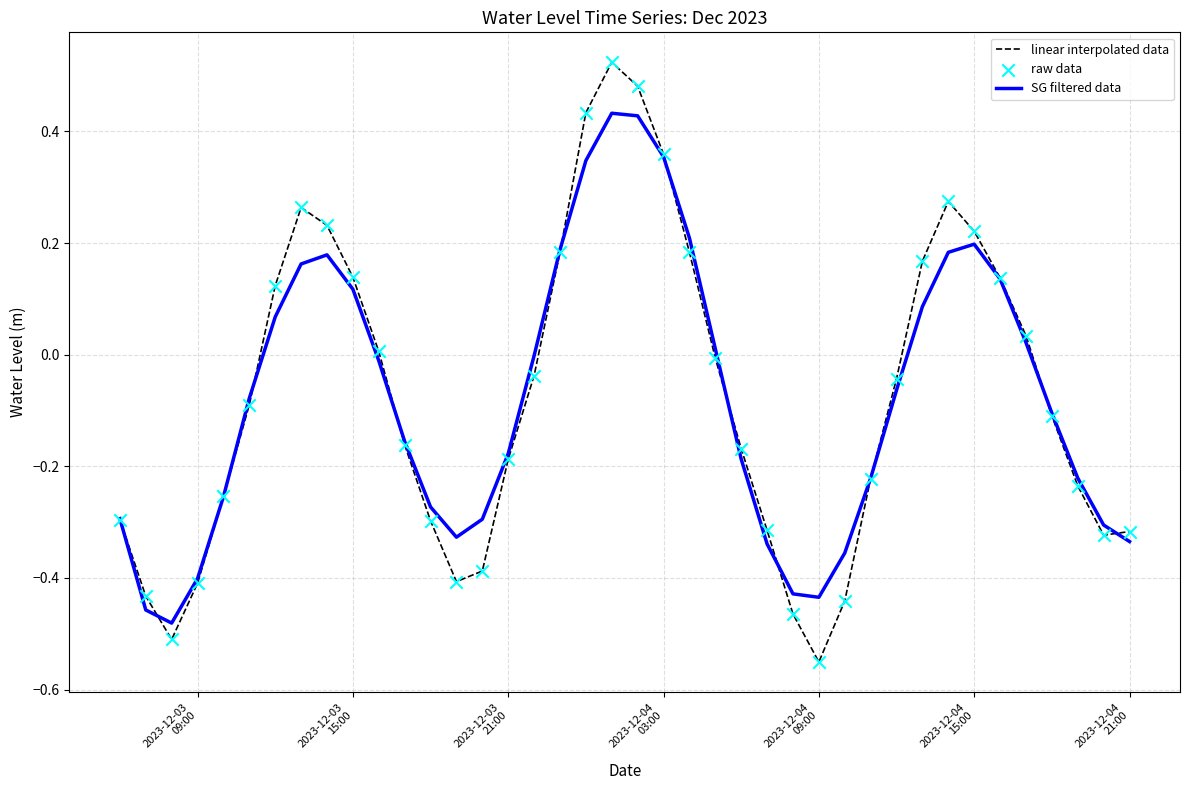

List the series in order of their peak value, highest first.

linear interpolated data, SG filtered data